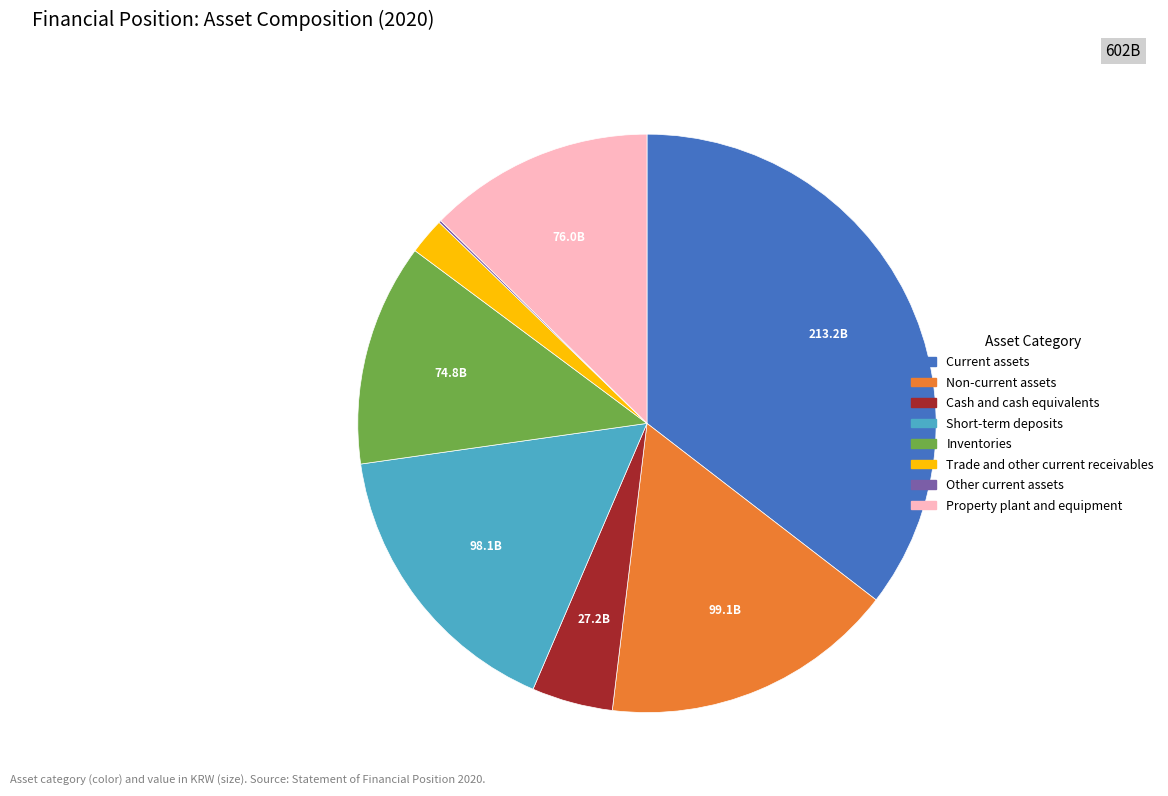

Is Inventories the majority of the pie?

No